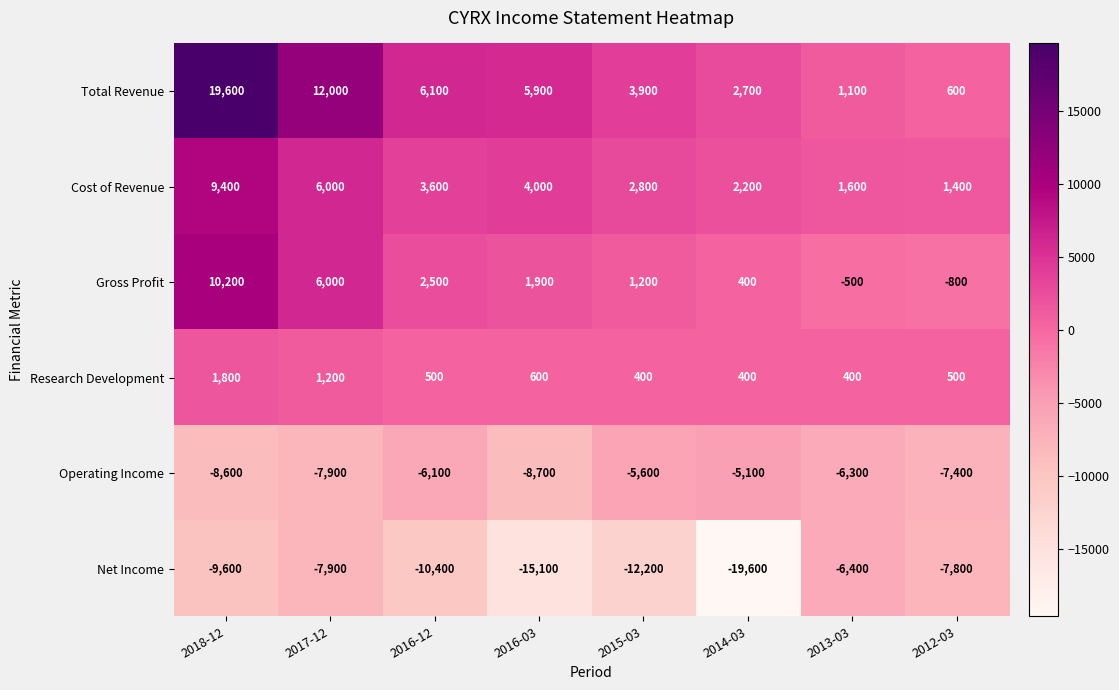

True or false: Gross Profit has a value of 3087 at 2017-12.

False